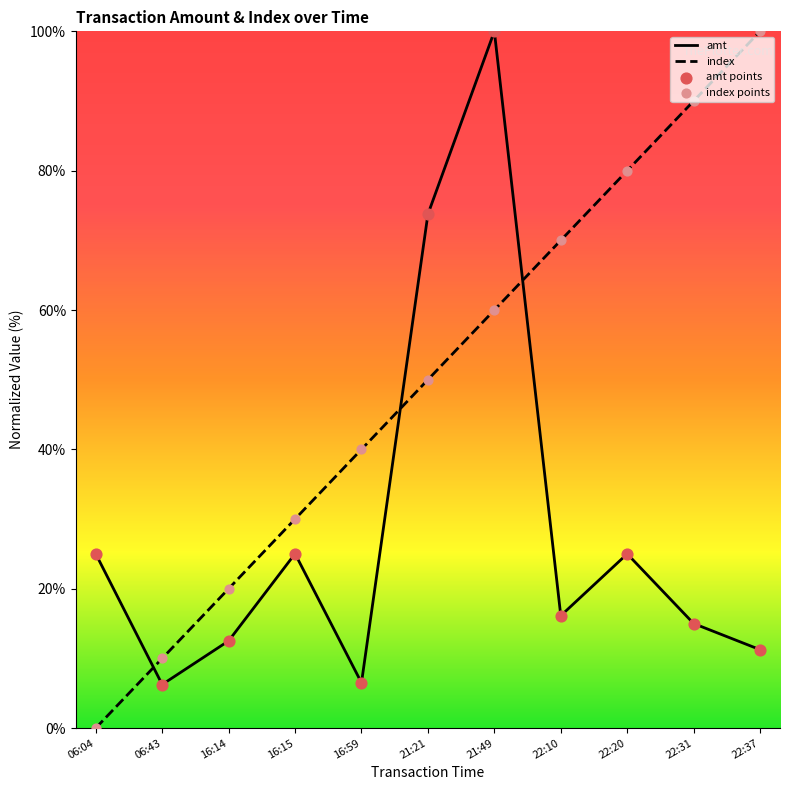

What is the total value across all series at 22:20?

105.0